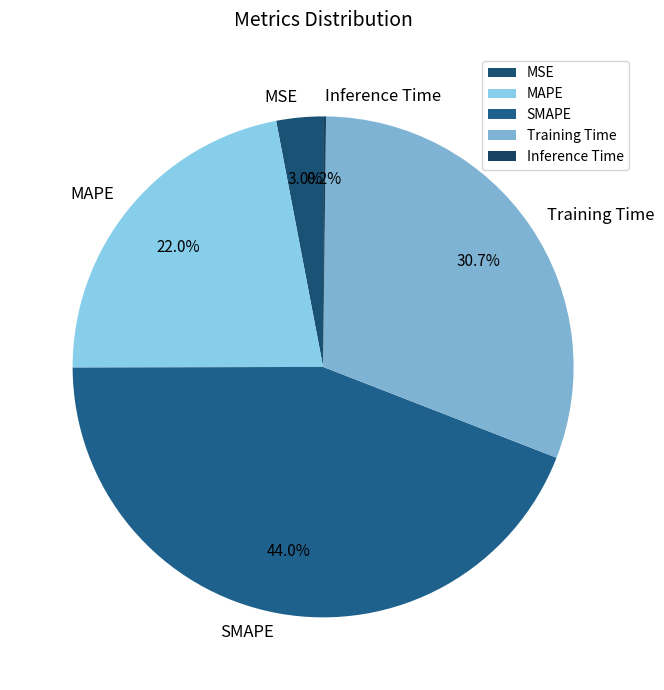

Which slice is the largest?

SMAPE